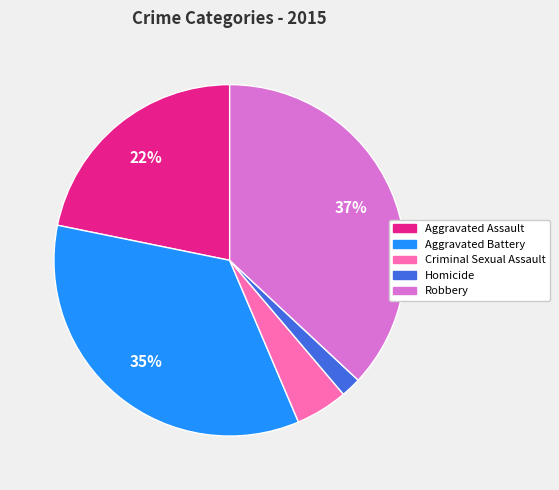

Count the number of slices in the pie.

5